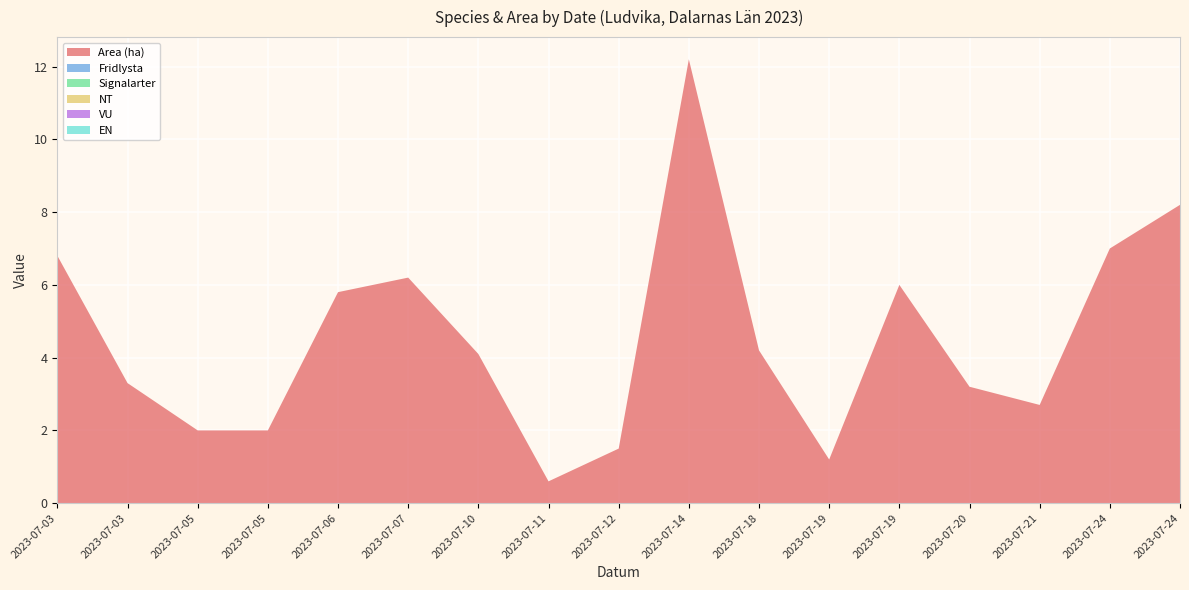

Reading right to left, transcribe all the data shown in this chart.

Area (ha): 8.2	7.0	2.7	3.2	6.0	1.2	4.2	12.2	1.5	0.6	4.1	6.2	5.8	2.0	2.0	3.3	6.8
Fridlysta: 0.0	0.0	0.0	0.0	0.0	0.0	0.0	0.0	0.0	0.0	0.0	0.0	0.0	0.0	0.0	0.0	0.0
Signalarter: 0.0	0.0	0.0	0.0	0.0	0.0	0.0	0.0	0.0	0.0	0.0	0.0	0.0	0.0	0.0	0.0	0.0
NT: 0.0	0.0	0.0	0.0	0.0	0.0	0.0	0.0	0.0	0.0	0.0	0.0	0.0	0.0	0.0	0.0	0.0
VU: 0.0	0.0	0.0	0.0	0.0	0.0	0.0	0.0	0.0	0.0	0.0	0.0	0.0	0.0	0.0	0.0	0.0
EN: 0.0	0.0	0.0	0.0	0.0	0.0	0.0	0.0	0.0	0.0	0.0	0.0	0.0	0.0	0.0	0.0	0.0